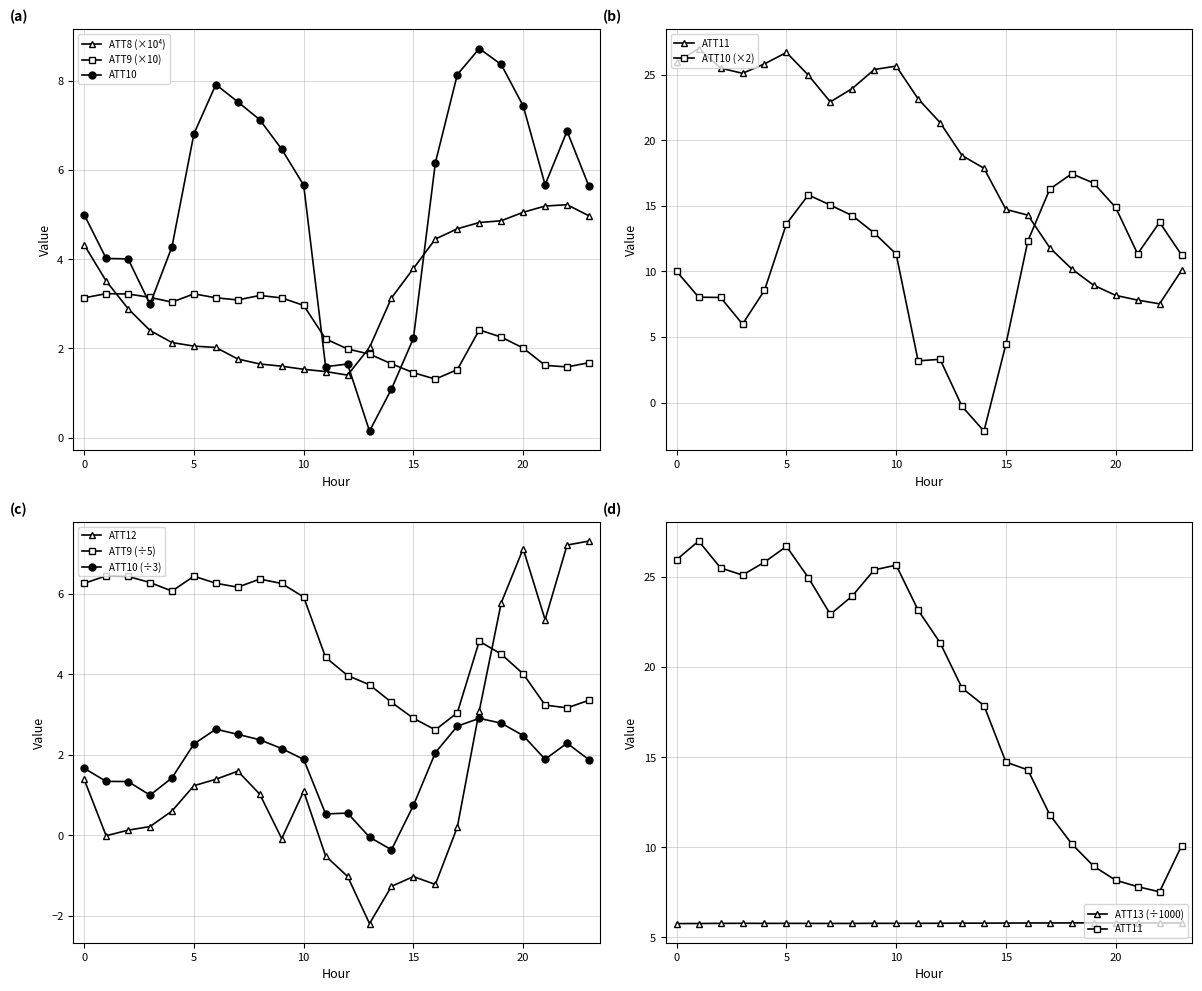

What is the sum of the ATT9 values at 11 and 12?

4.2